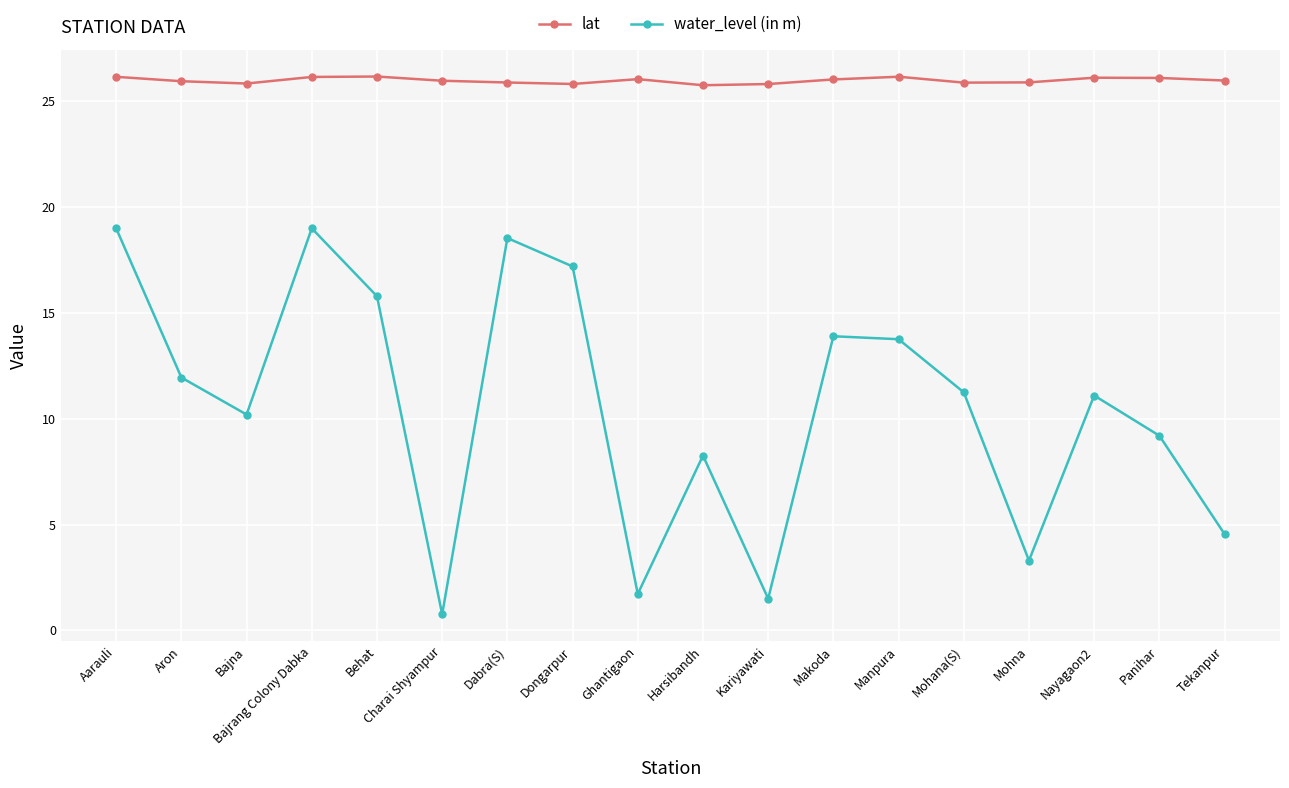

What is the difference between the maximum and minimum values in the water_level (in m) series?

18.2